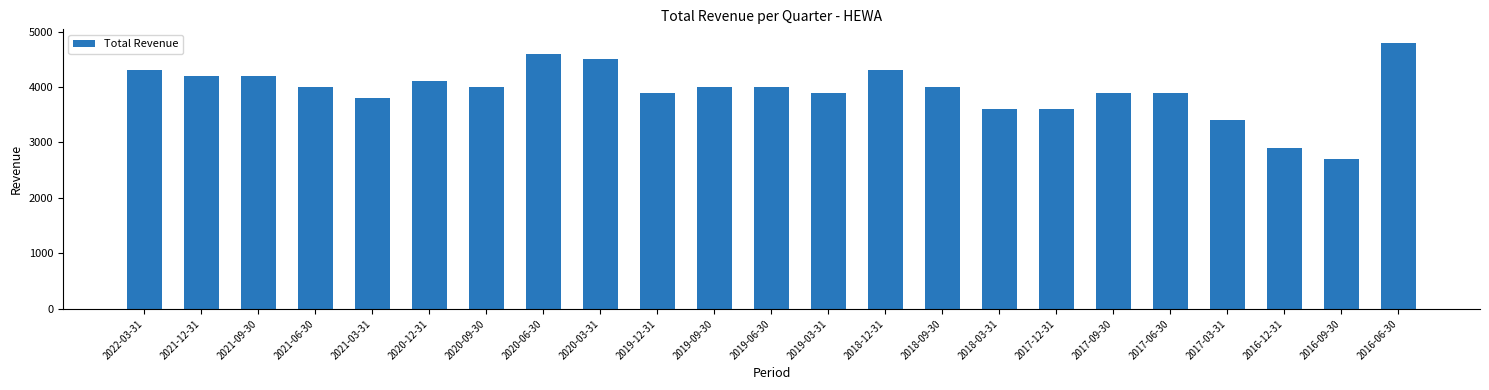

The value at 2022-03-31 is 4300. True or false?

True